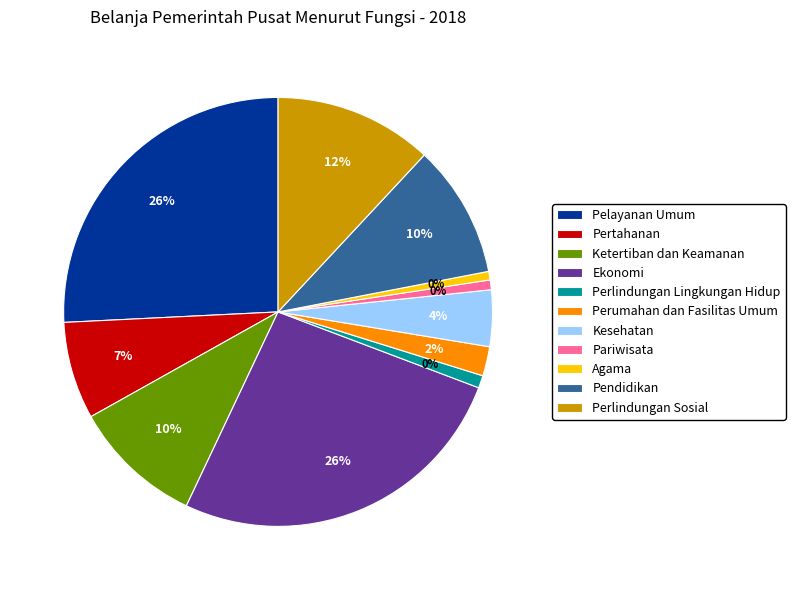

To the nearest percent, what is the difference between the largest and smallest slice percentages?

26%